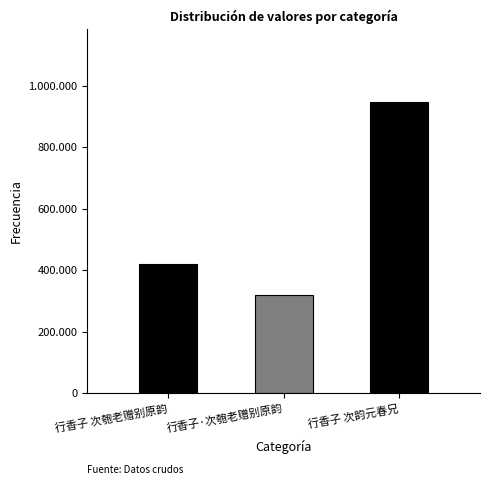

What is the difference between the maximum and minimum values?

628106